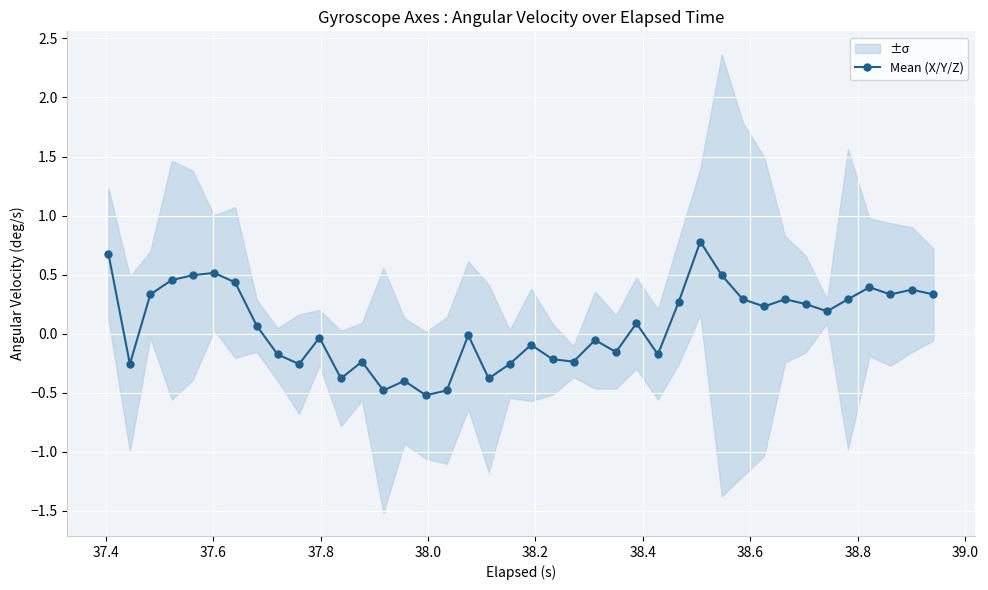

What is the highest value of the Mean (X/Y/Z) series?

0.8